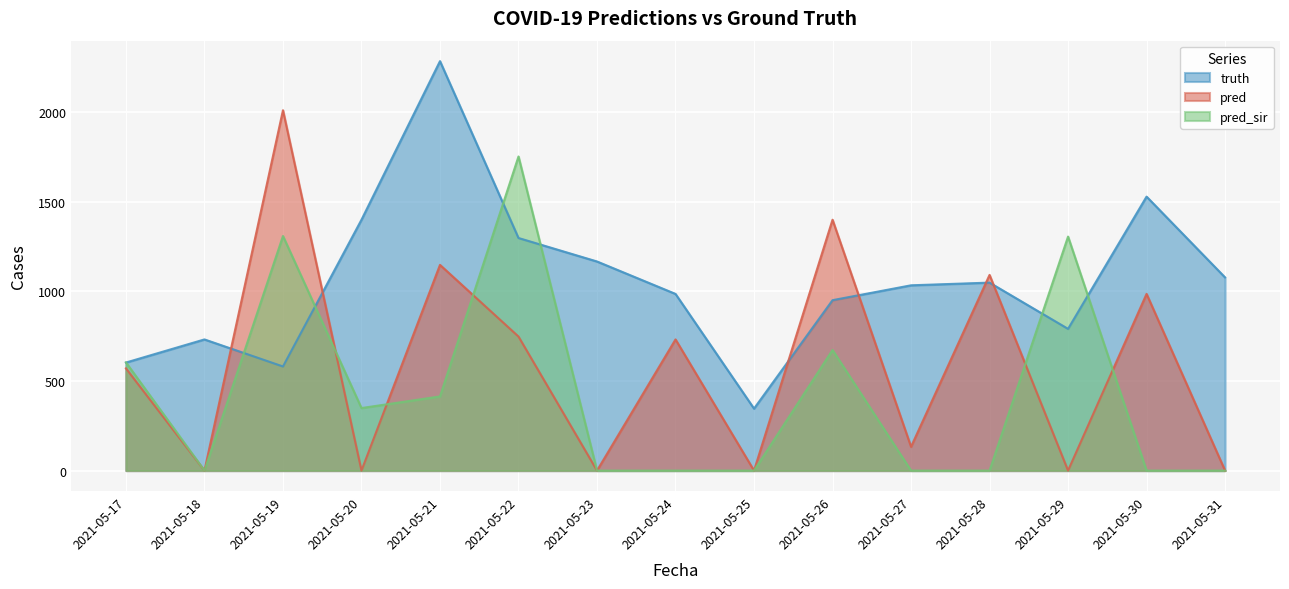

At which label does pred first exceed 570?

2021-05-17